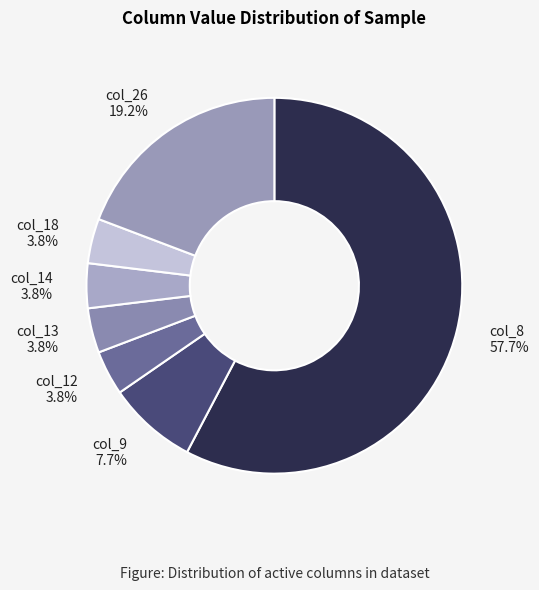

Is the sum of col_12 and col_14 greater than half?

No